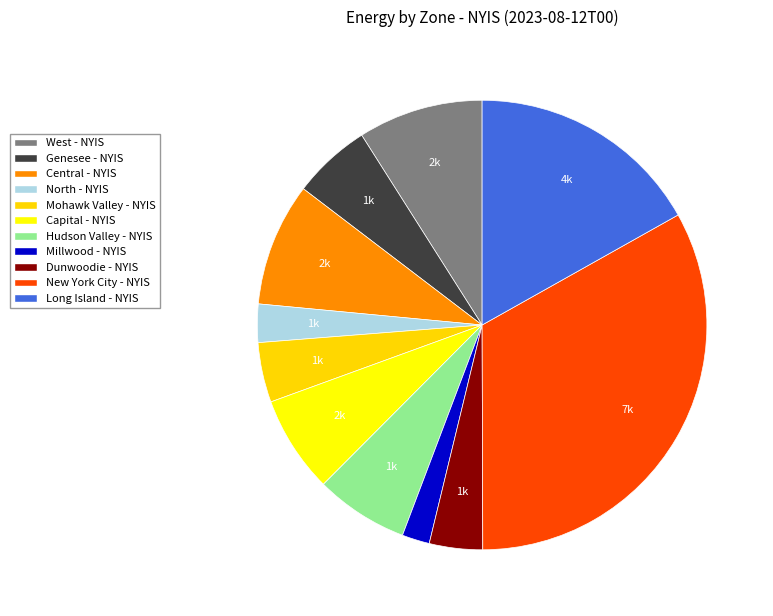

Is it true that Hudson Valley - NYIS is 7% of the pie?

True